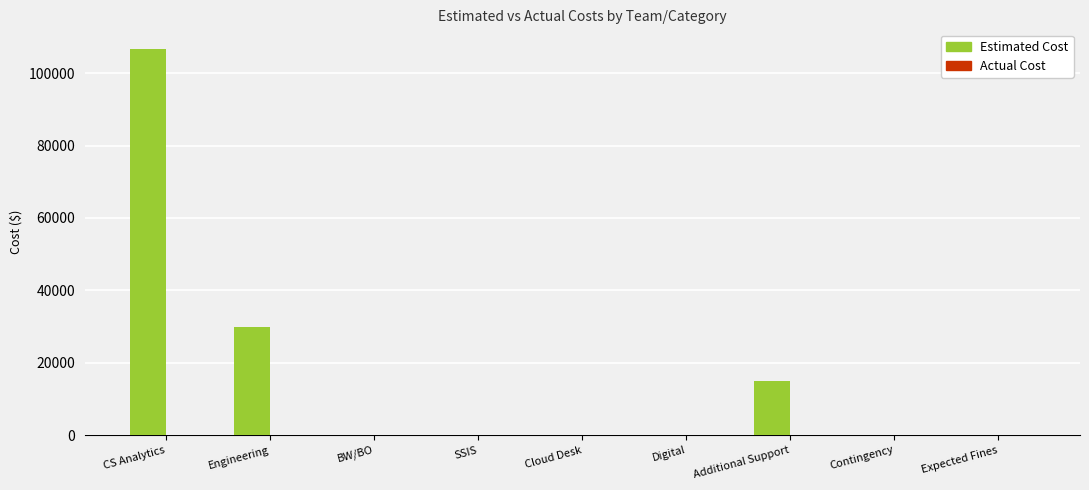

Which category has the highest value across all series?

CS Analytics